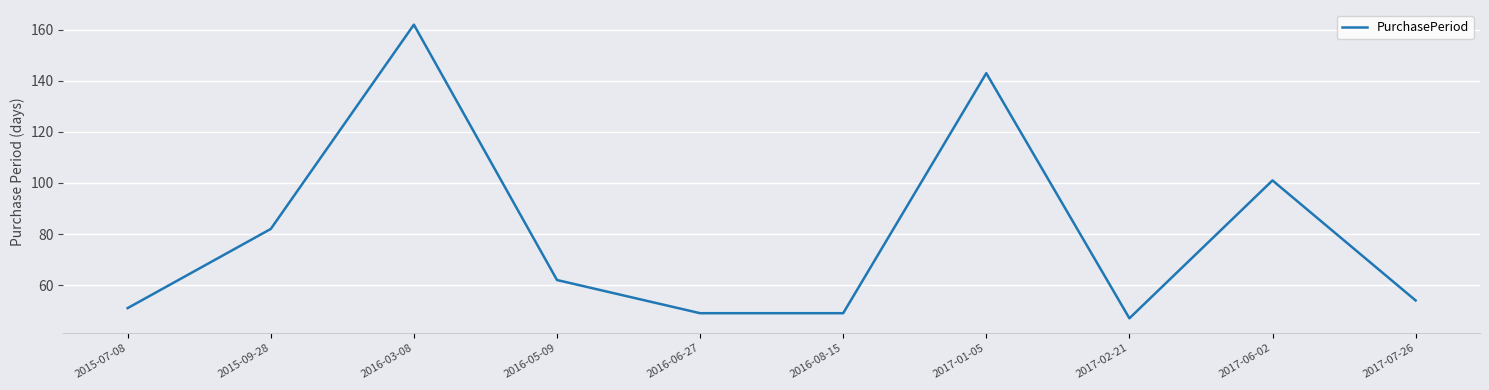

What is the sum of all values?

800